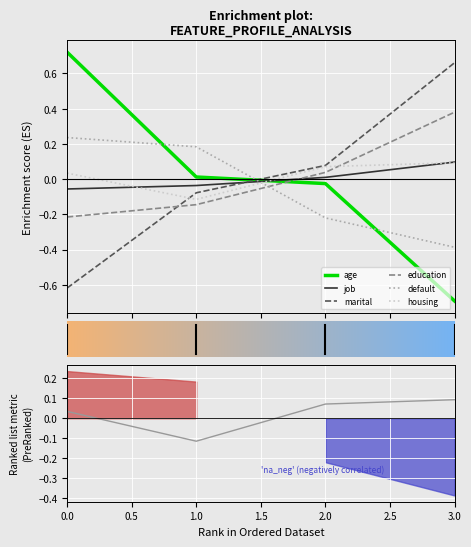

How many intersections are there between education and job?

1